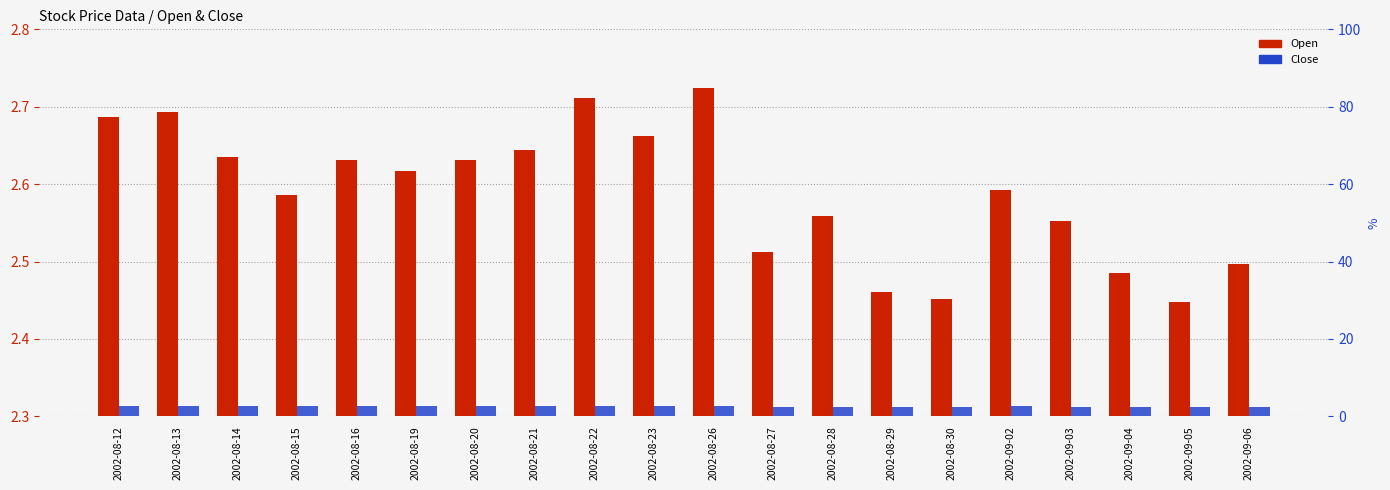

Reading left to right, list all the values displayed in this chart.

Open: 2002-08-12=2.7	2002-08-13=2.7	2002-08-14=2.6	2002-08-15=2.6	2002-08-16=2.6	2002-08-19=2.6	2002-08-20=2.6	2002-08-21=2.6	2002-08-22=2.7	2002-08-23=2.7	2002-08-26=2.7	2002-08-27=2.5	2002-08-28=2.6	2002-08-29=2.5	2002-08-30=2.5	2002-09-02=2.6	2002-09-03=2.6	2002-09-04=2.5	2002-09-05=2.4	2002-09-06=2.5
Close: 2002-08-12=2.7	2002-08-13=2.7	2002-08-14=2.6	2002-08-15=2.6	2002-08-16=2.6	2002-08-19=2.6	2002-08-20=2.7	2002-08-21=2.6	2002-08-22=2.7	2002-08-23=2.6	2002-08-26=2.6	2002-08-27=2.6	2002-08-28=2.5	2002-08-29=2.5	2002-08-30=2.5	2002-09-02=2.6	2002-09-03=2.5	2002-09-04=2.5	2002-09-05=2.4	2002-09-06=2.5